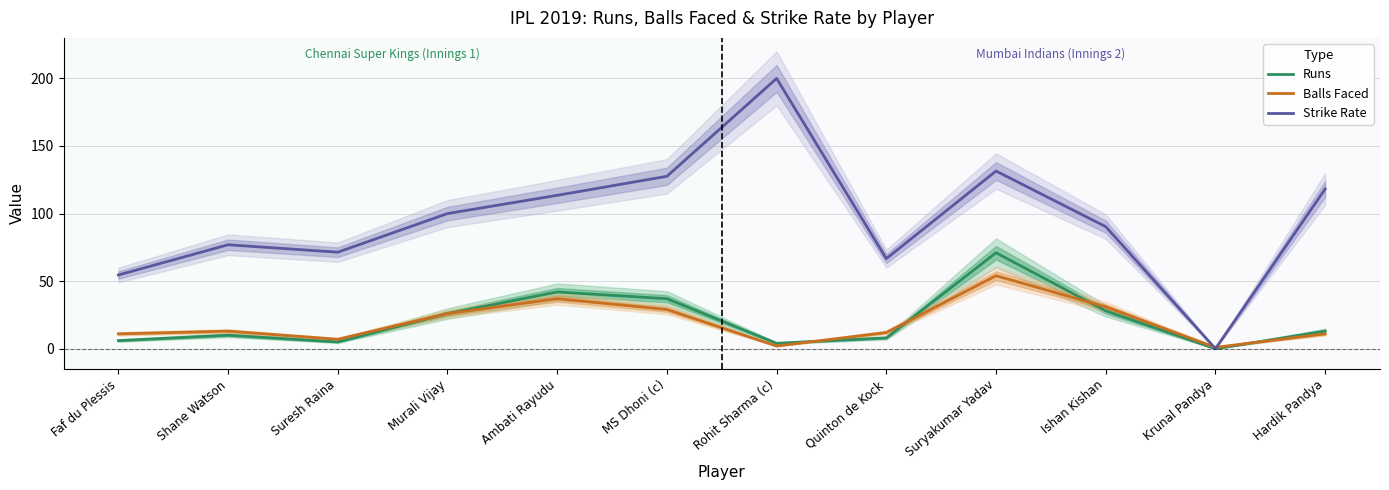

What is the difference between the maximum and minimum values in the Strike Rate series?

200.0